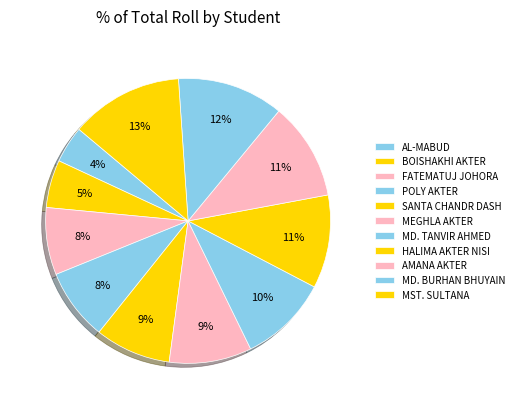

Count the number of slices in the pie.

11